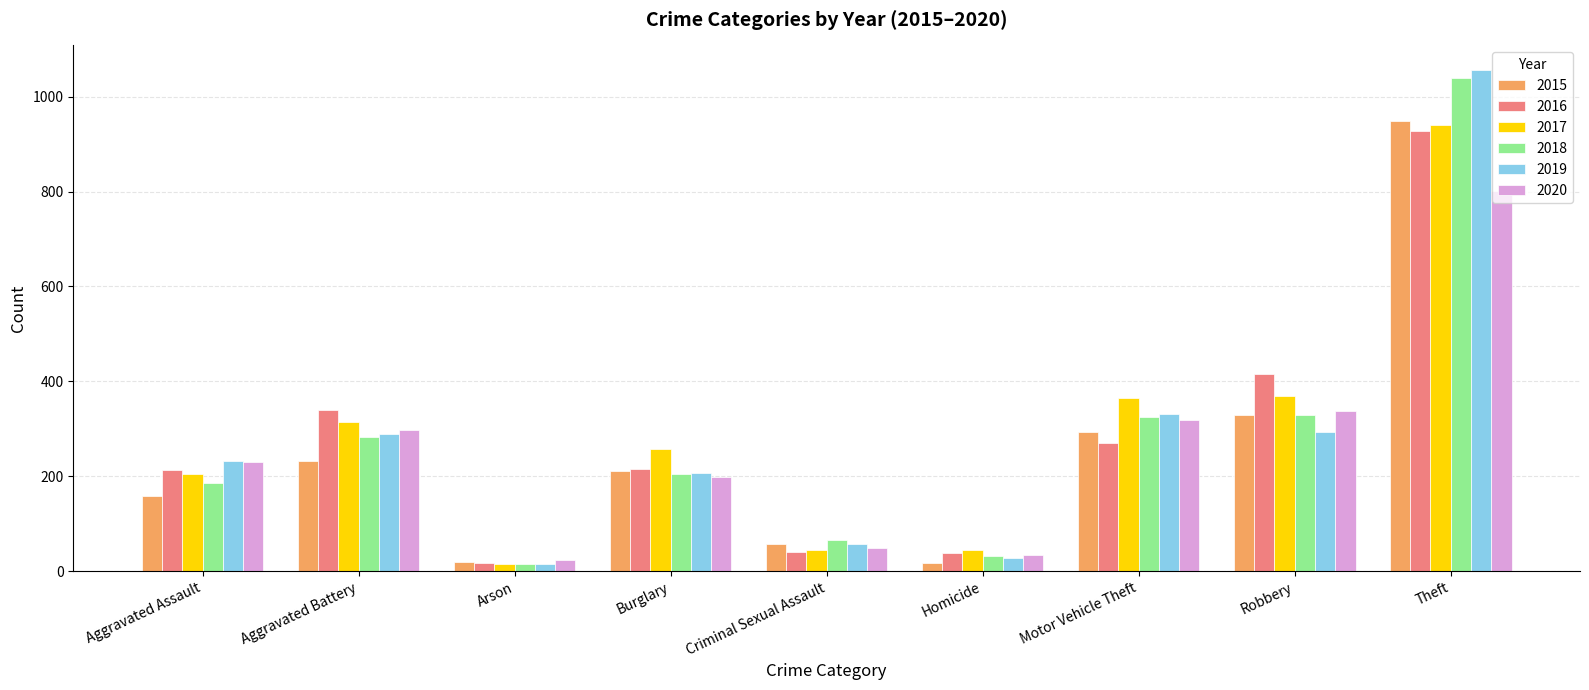

What is the average value of the 2016 series?

275